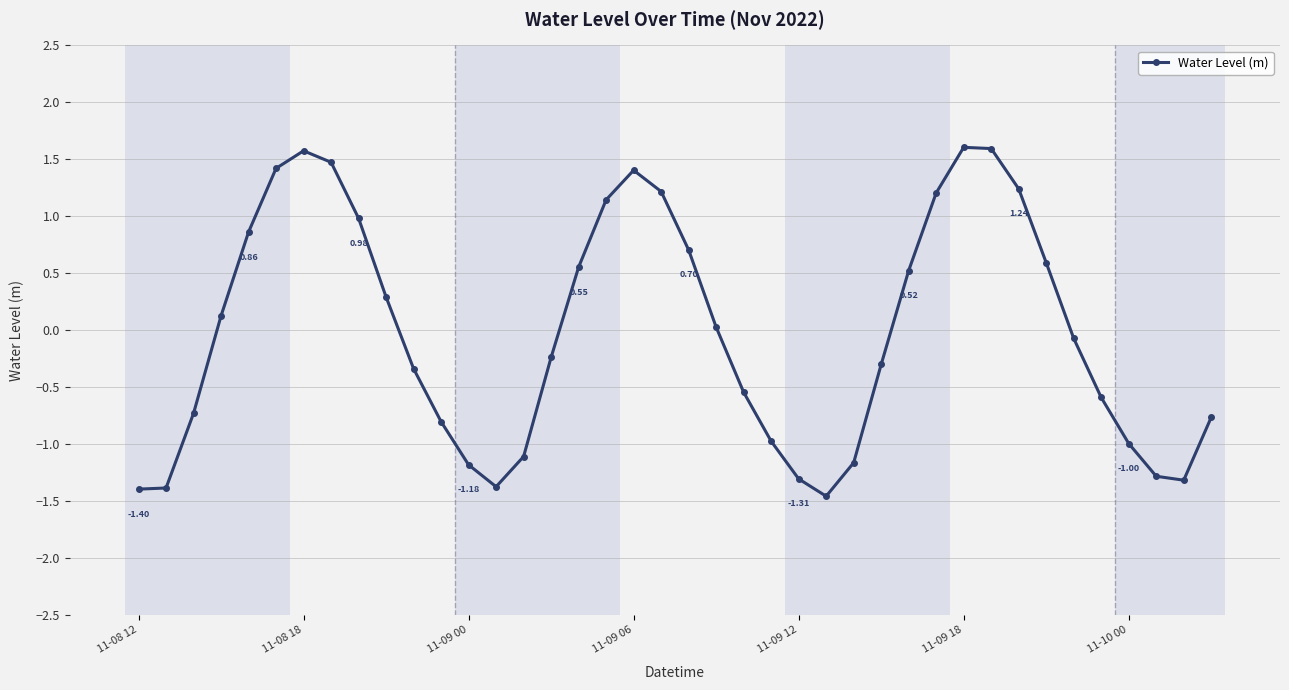

What is the sum of all values?

-0.8